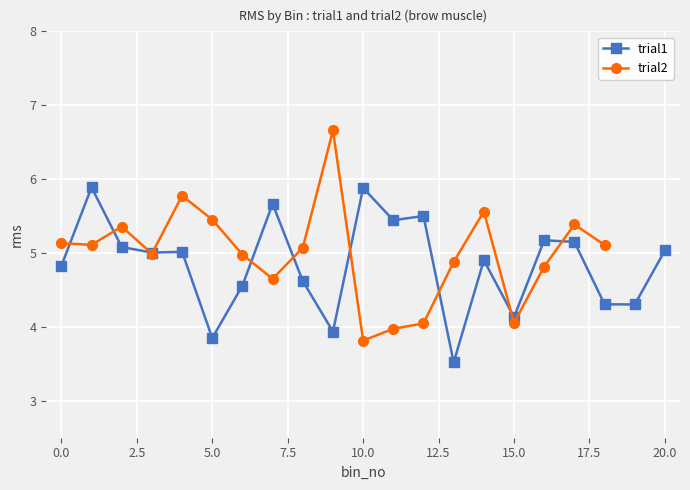

What are all the series names shown in the legend?

trial1, trial2